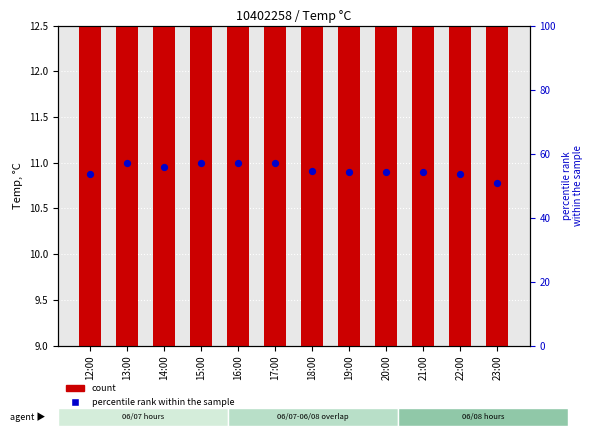

At which category is the sum across all series the highest?

13:00